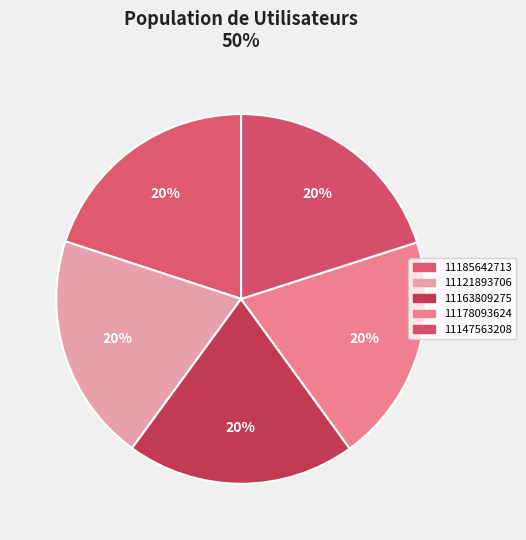

Count the number of slices in the pie.

5